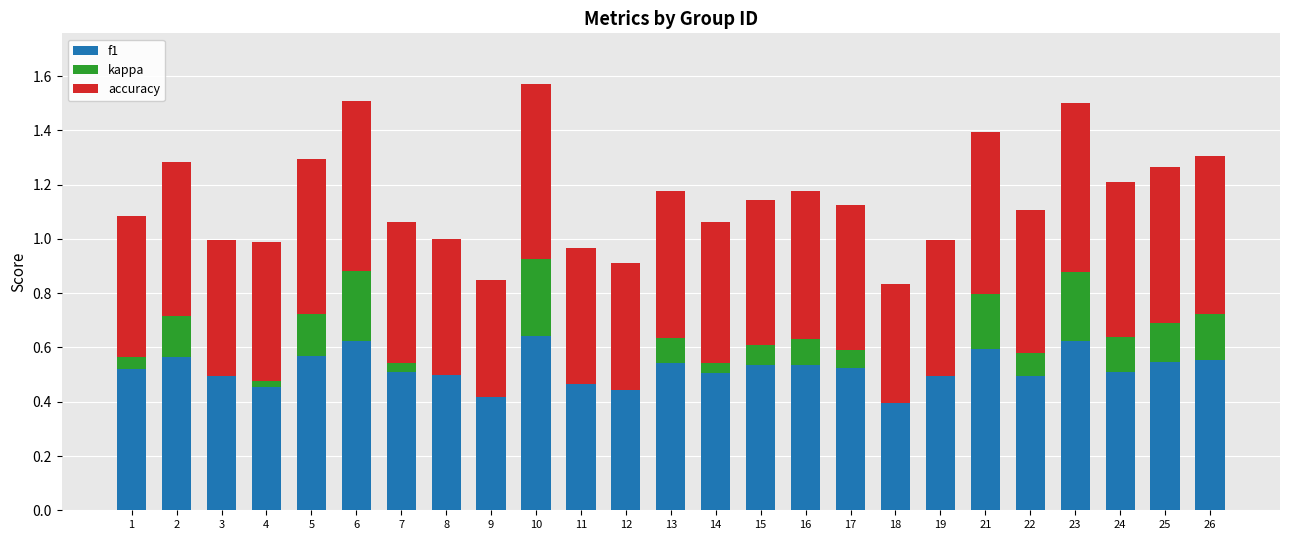

What is the total value across all series at 4?

1.0